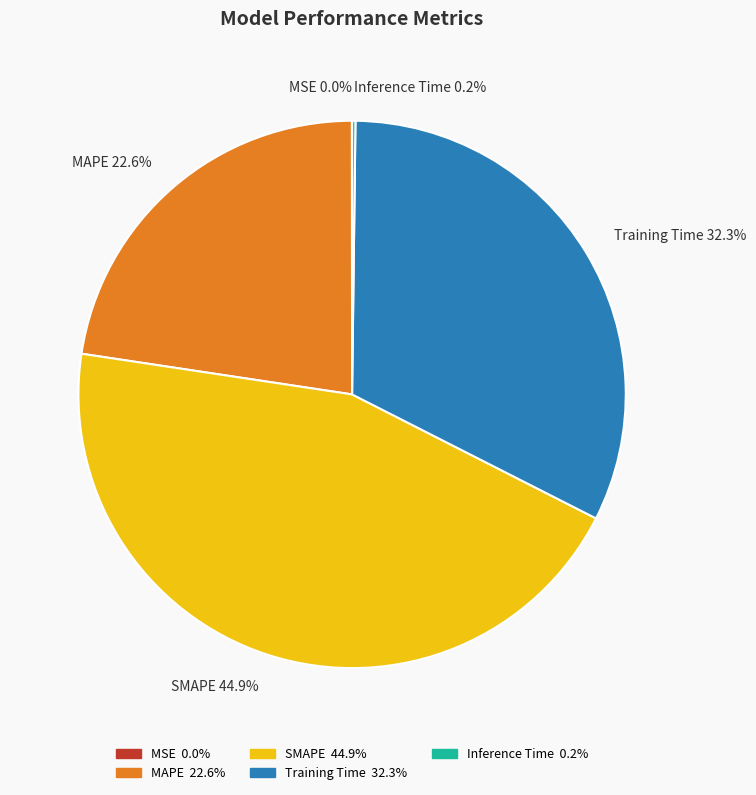

What is the ratio of the value at Training Time to the value at MAPE?

1.4